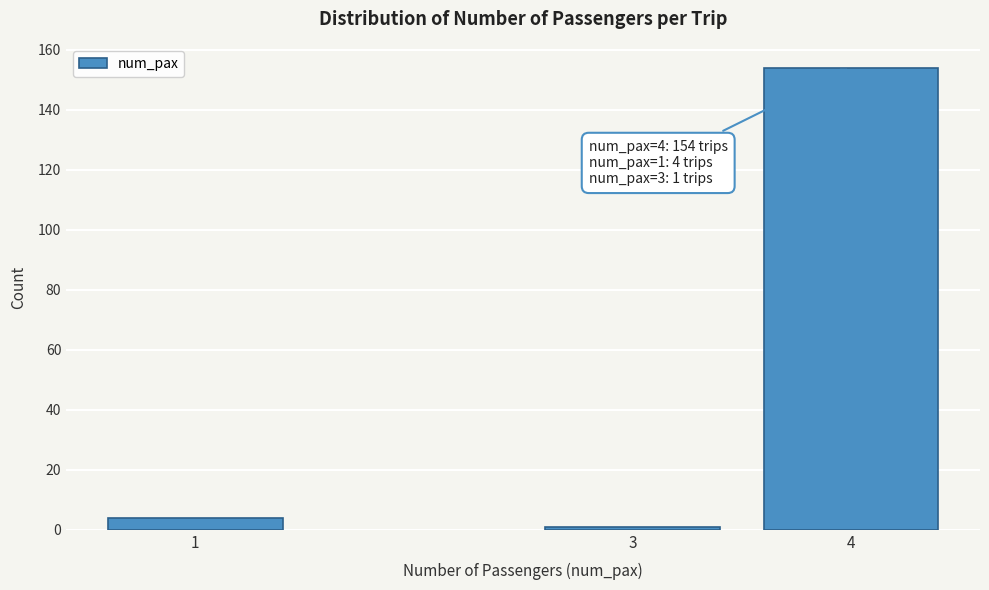

Reading right to left, transcribe all the data shown in this chart.

154	1	4